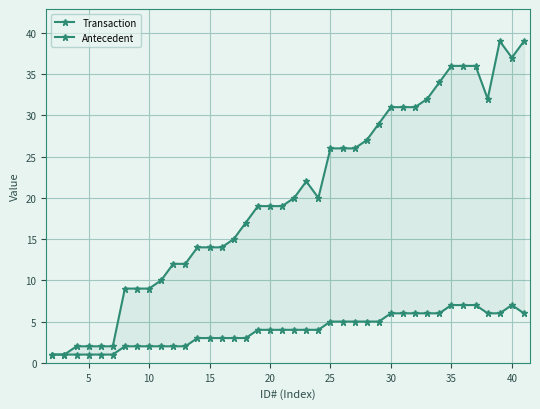

True or false: Transaction and Antecedent cross at least once.

False